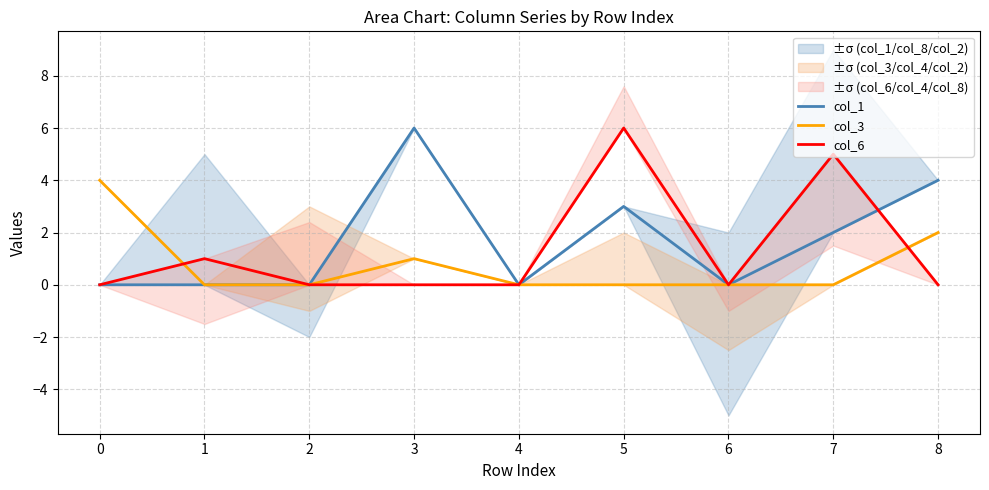

How many values in the col_1 series exceed 0?

4